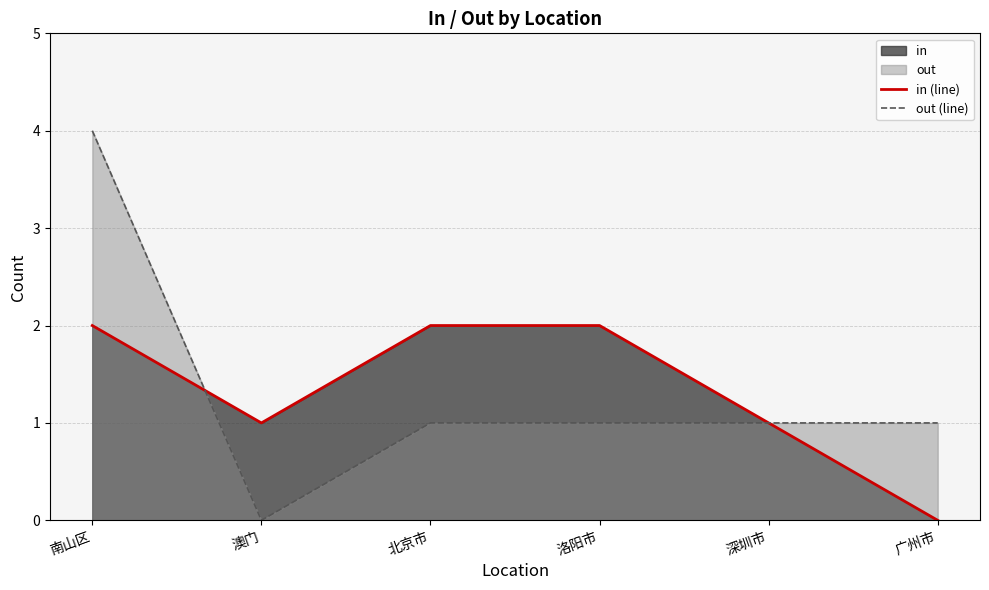

Where do out (line) and in (line) first cross each other?

南山区 and 澳门